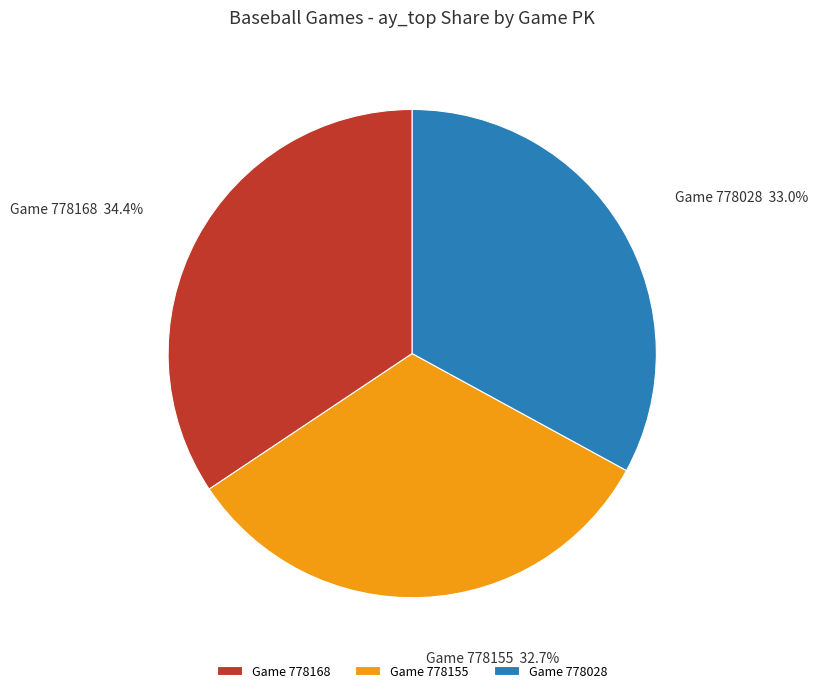

Does Game 778168 account for over 50% of the chart?

No